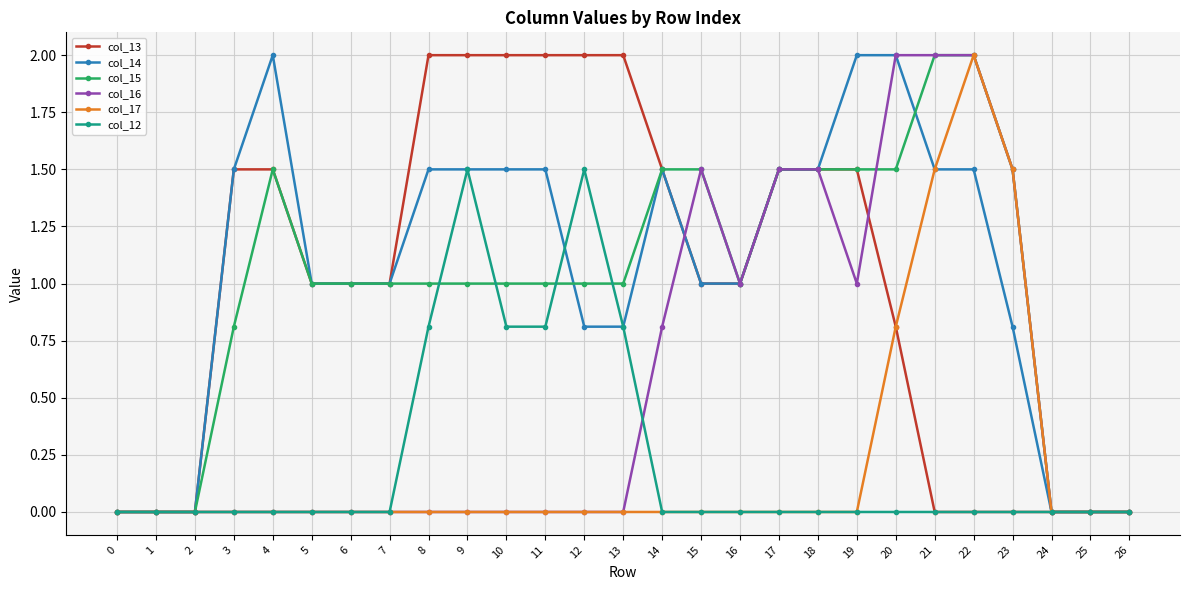

Reading left to right, what are all the values shown in this chart?

col_13: 0.0	0.0	0.0	1.5	1.5	1.0	1.0	1.0	2.0	2.0	2.0	2.0	2.0	2.0	1.5	1.0	1.0	1.5	1.5	1.5	0.8	0.0	0.0	0.0	0.0	0.0	0.0
col_14: 0.0	0.0	0.0	1.5	2.0	1.0	1.0	1.0	1.5	1.5	1.5	1.5	0.8	0.8	1.5	1.0	1.0	1.5	1.5	2.0	2.0	1.5	1.5	0.8	0.0	0.0	0.0
col_15: 0.0	0.0	0.0	0.8	1.5	1.0	1.0	1.0	1.0	1.0	1.0	1.0	1.0	1.0	1.5	1.5	1.0	1.5	1.5	1.5	1.5	2.0	2.0	1.5	0.0	0.0	0.0
col_16: 0.0	0.0	0.0	0.0	0.0	0.0	0.0	0.0	0.0	0.0	0.0	0.0	0.0	0.0	0.8	1.5	1.0	1.5	1.5	1.0	2.0	2.0	2.0	1.5	0.0	0.0	0.0
col_17: 0.0	0.0	0.0	0.0	0.0	0.0	0.0	0.0	0.0	0.0	0.0	0.0	0.0	0.0	0.0	0.0	0.0	0.0	0.0	0.0	0.8	1.5	2.0	1.5	0.0	0.0	0.0
col_12: 0.0	0.0	0.0	0.0	0.0	0.0	0.0	0.0	0.8	1.5	0.8	0.8	1.5	0.8	0.0	0.0	0.0	0.0	0.0	0.0	0.0	0.0	0.0	0.0	0.0	0.0	0.0